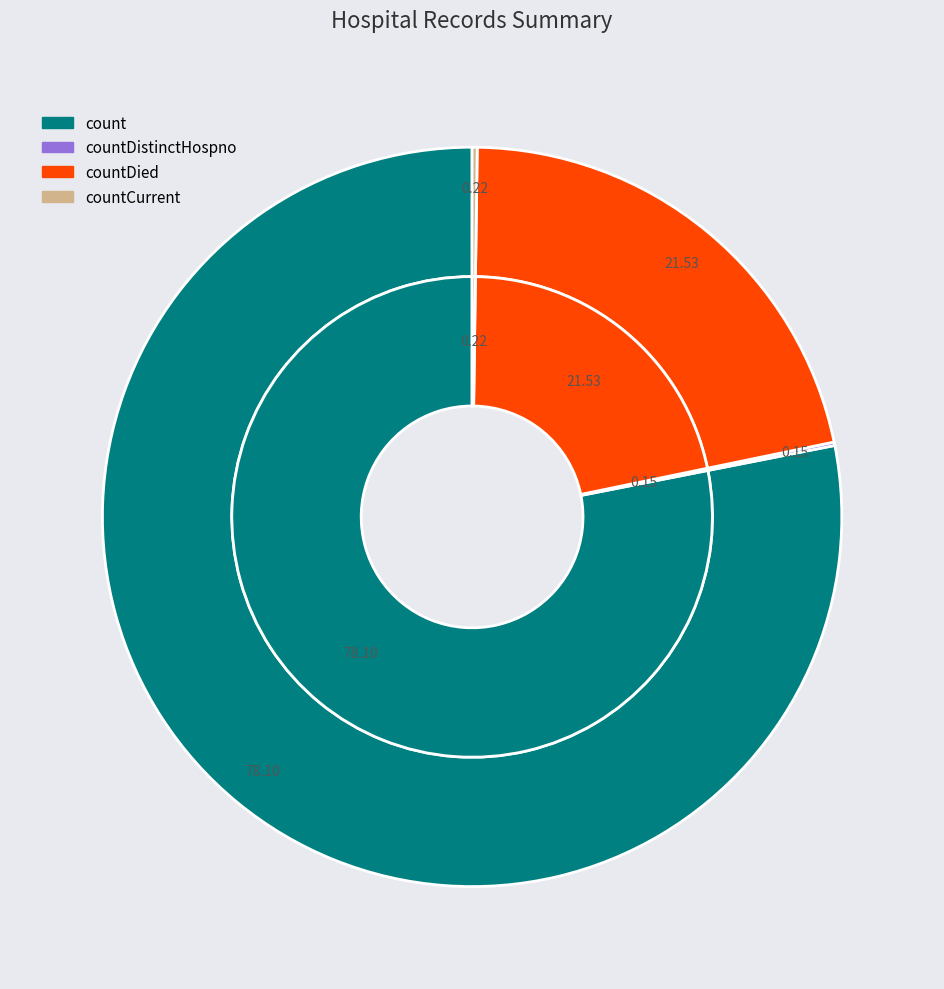

Does count represent more than half of the total?

Yes